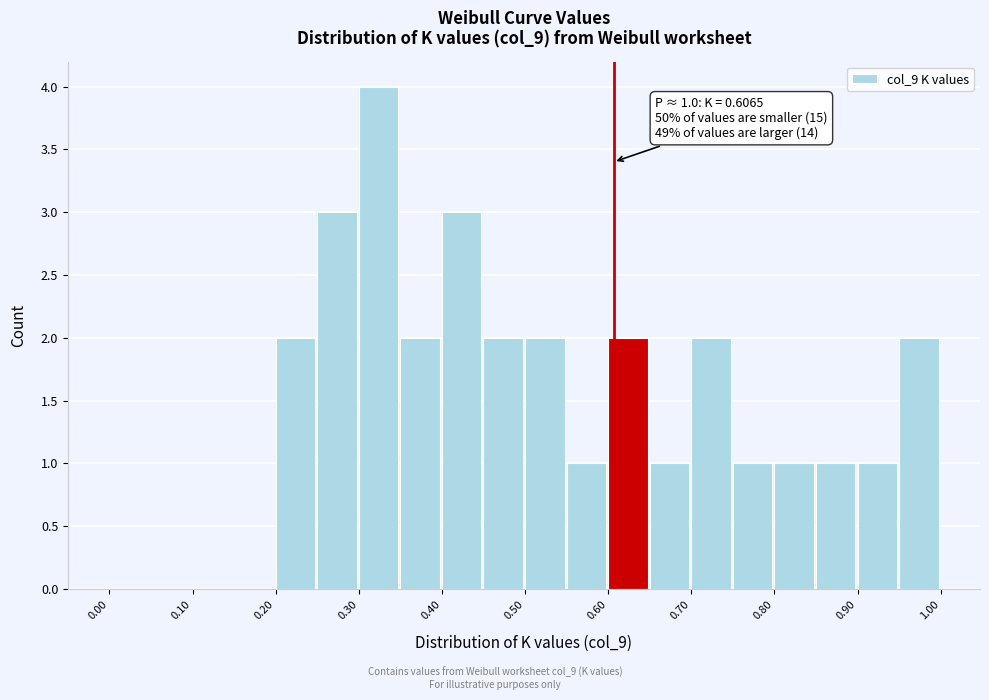

Which range on the x-axis has the tallest bar?

0.30 to 0.35